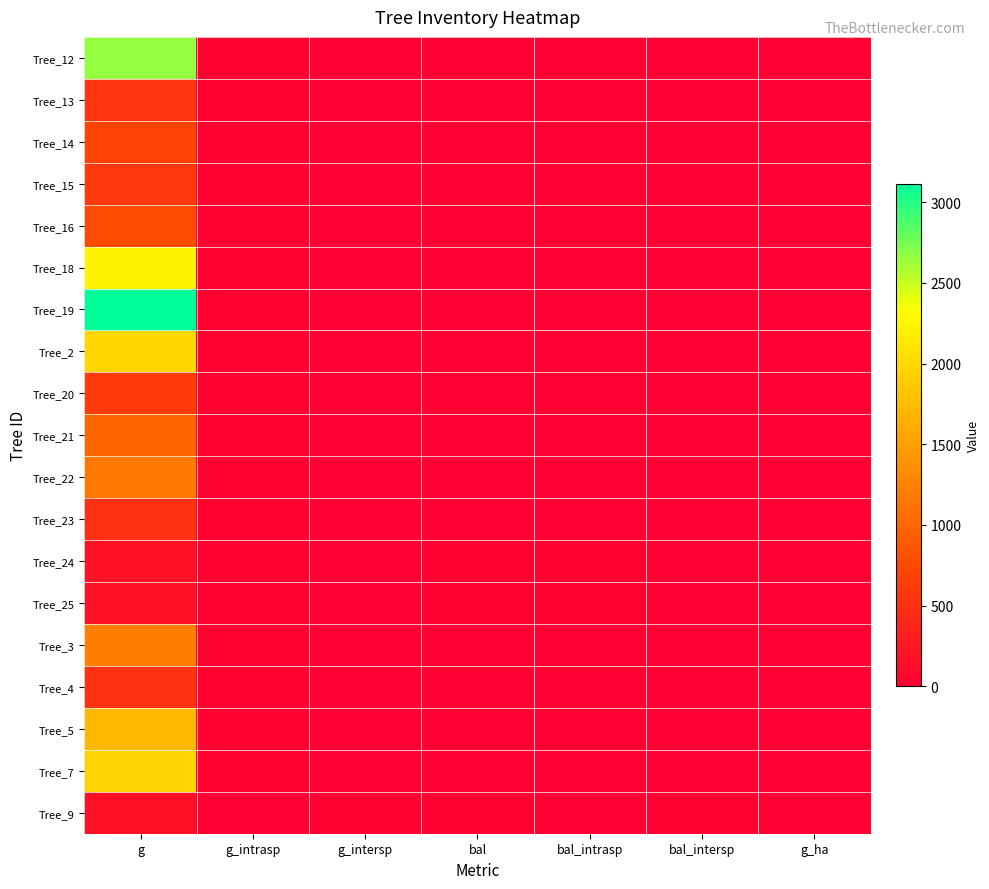

Rank the series at g_intrasp from lowest to highest value.

Tree_9, Tree_12, Tree_13, Tree_14, Tree_15, Tree_16, Tree_18, Tree_19, Tree_2, Tree_20, Tree_21, Tree_22, Tree_23, Tree_24, Tree_25, Tree_3, Tree_4, Tree_5, Tree_7